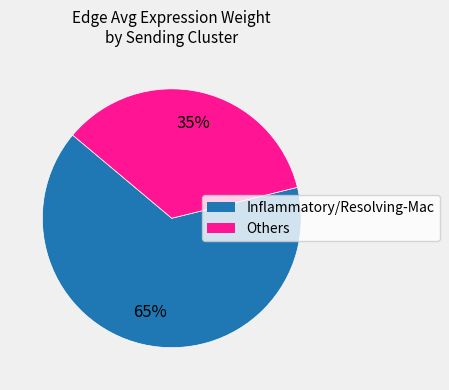

To the nearest percent, what is the average slice percentage?

50%